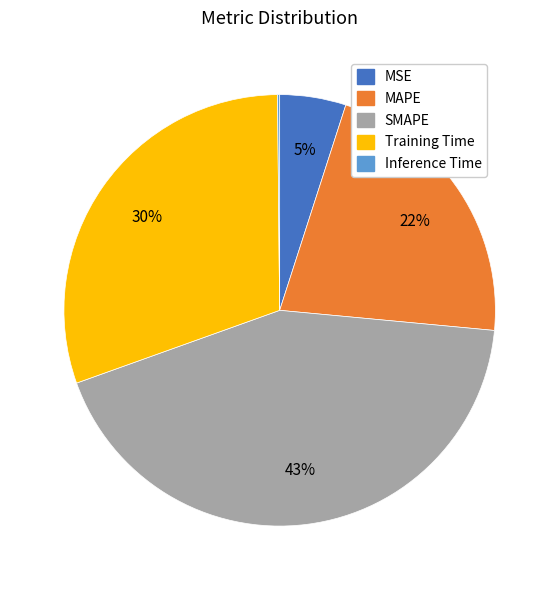

Approximately how many times larger is the value at MAPE compared to Training Time?

0.7